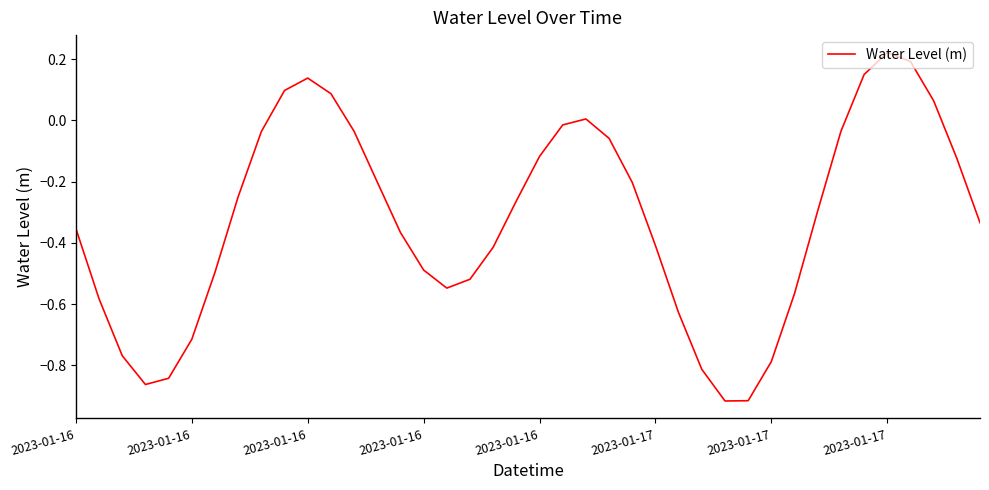

What is the difference between the maximum and minimum values?

1.1